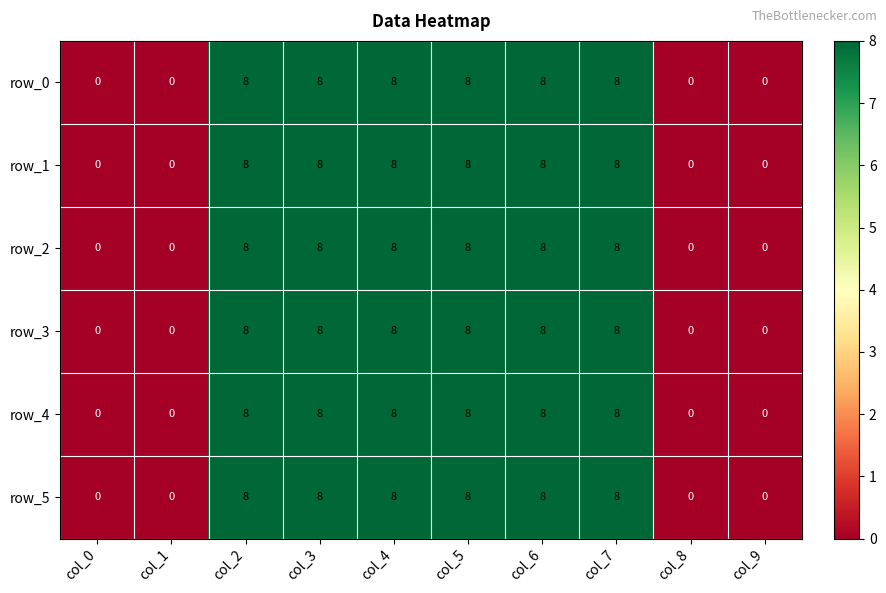

Is the value of row_2 at col_9 greater than the value of row_4 at col_7?

No